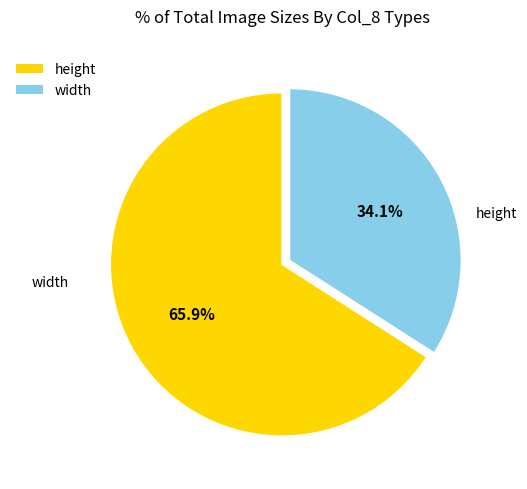

Does height account for over 50% of the chart?

Yes